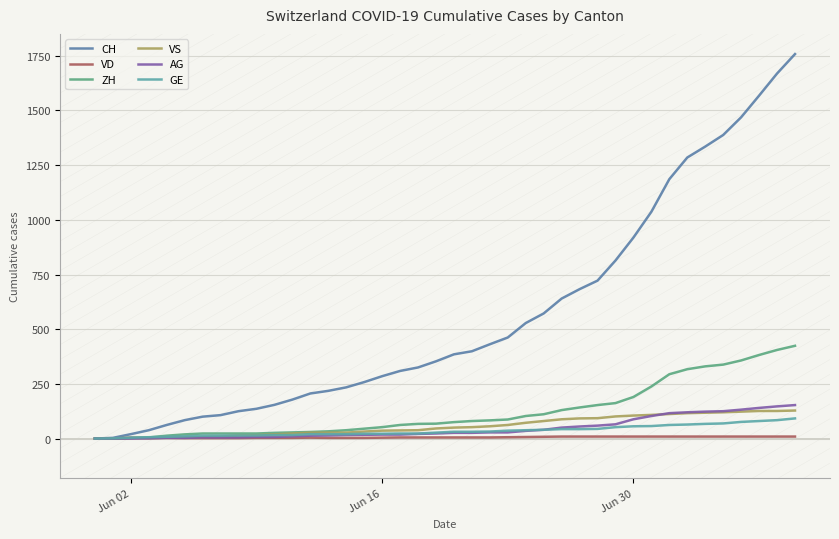

What is the maximum value for ZH?

424